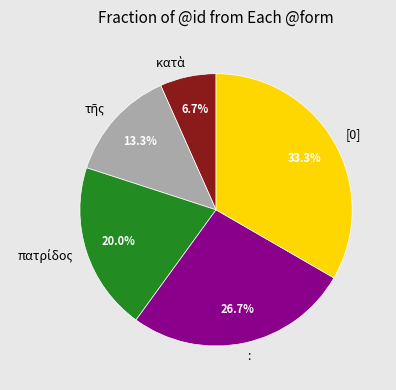

How much of the chart is everything except :?

73.3%